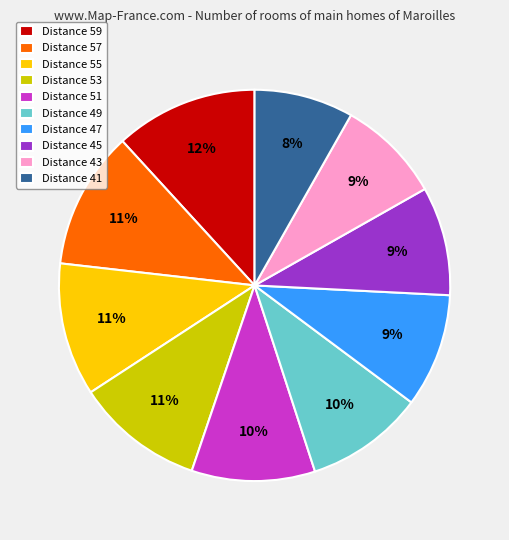

What is the ratio of the value at Distance 49 to the value at Distance 55?

0.9